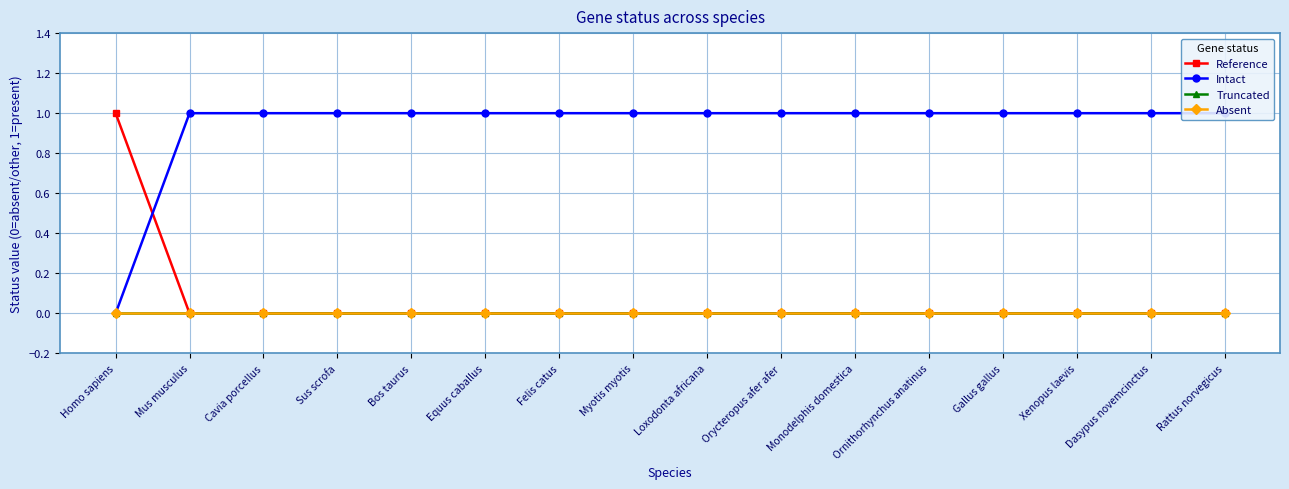

Rank the categories by Reference value from highest to lowest.

Homo sapiens, Mus musculus, Cavia porcellus, Sus scrofa, Bos taurus, Equus caballus, Felis catus, Myotis myotis, Loxodonta africana, Orycteropus afer afer, Monodelphis domestica, Ornithorhynchus anatinus, Gallus gallus, Xenopus laevis, Dasypus novemcinctus, Rattus norvegicus